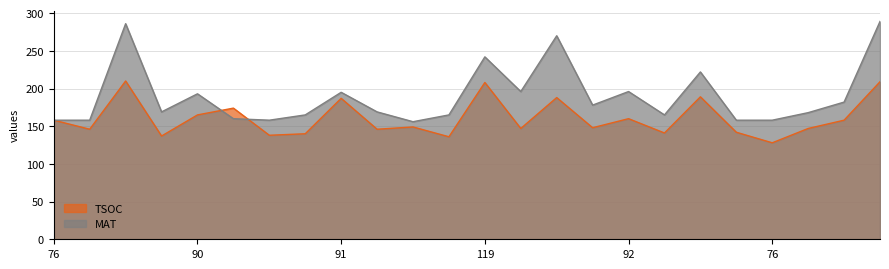

Is it true that MAT equals 72 at 76?

False